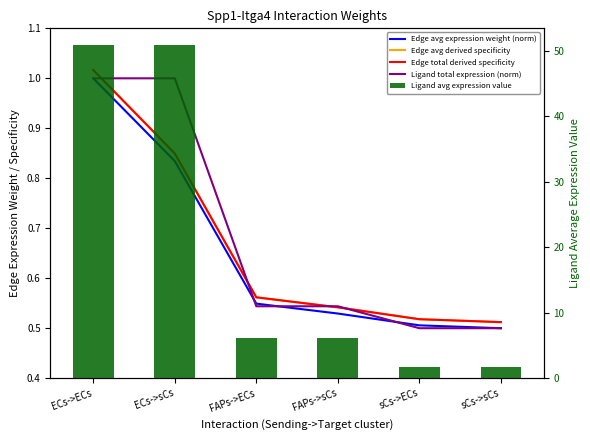

At which label is Ligand total expression (norm) closest to 0?

sCs->ECs